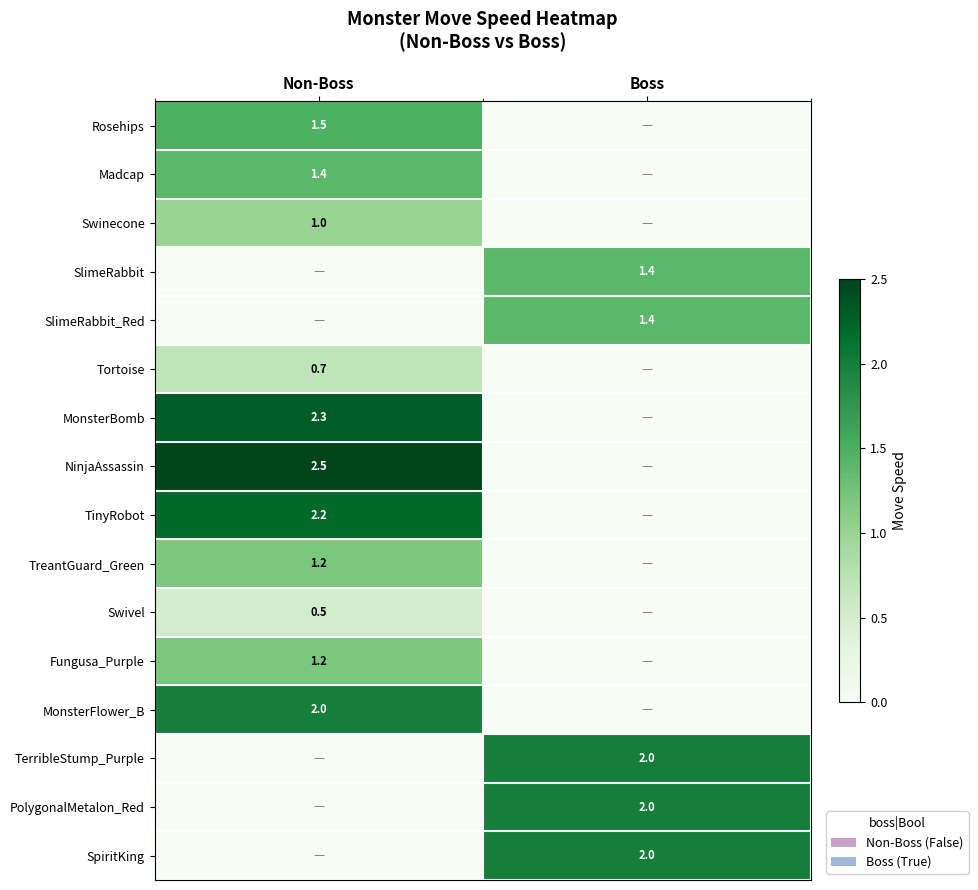

Is the value of SlimeRabbit_Red at Boss greater than the value of MonsterBomb at Non-Boss?

No